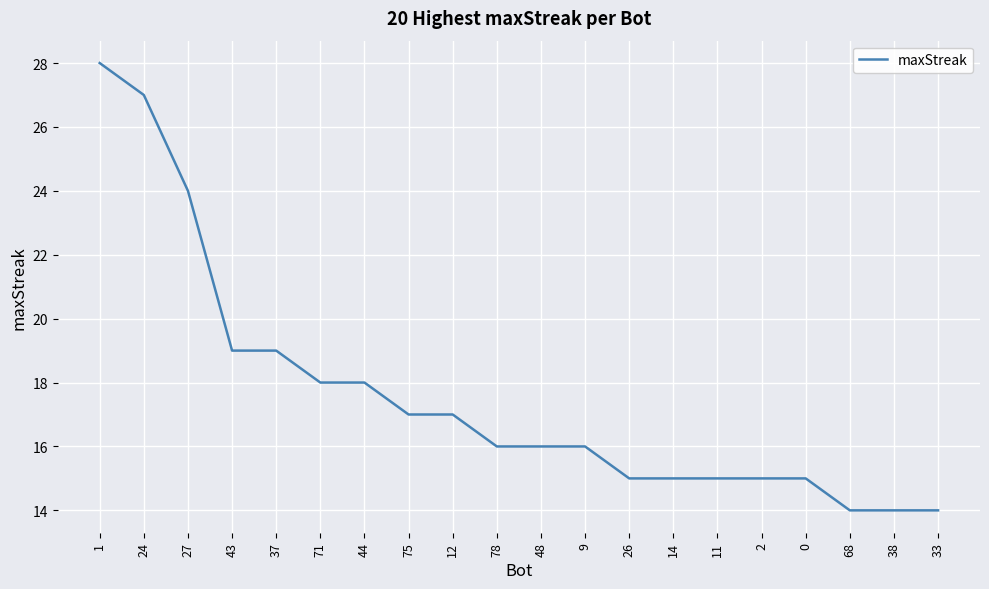

Is it true that the value at 14 is 7?

False